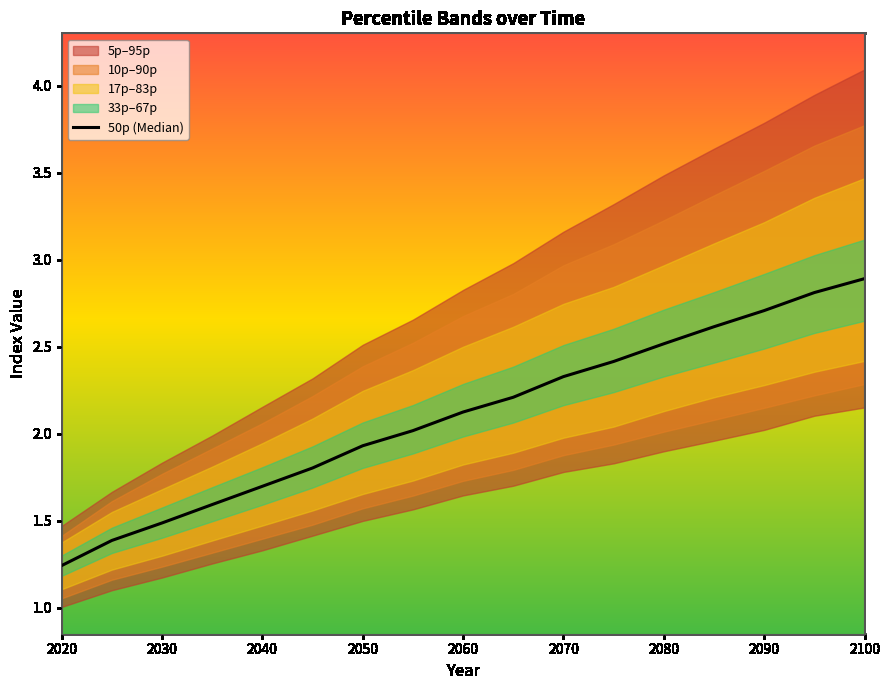

What is the difference between the second highest and minimum values?

1.6